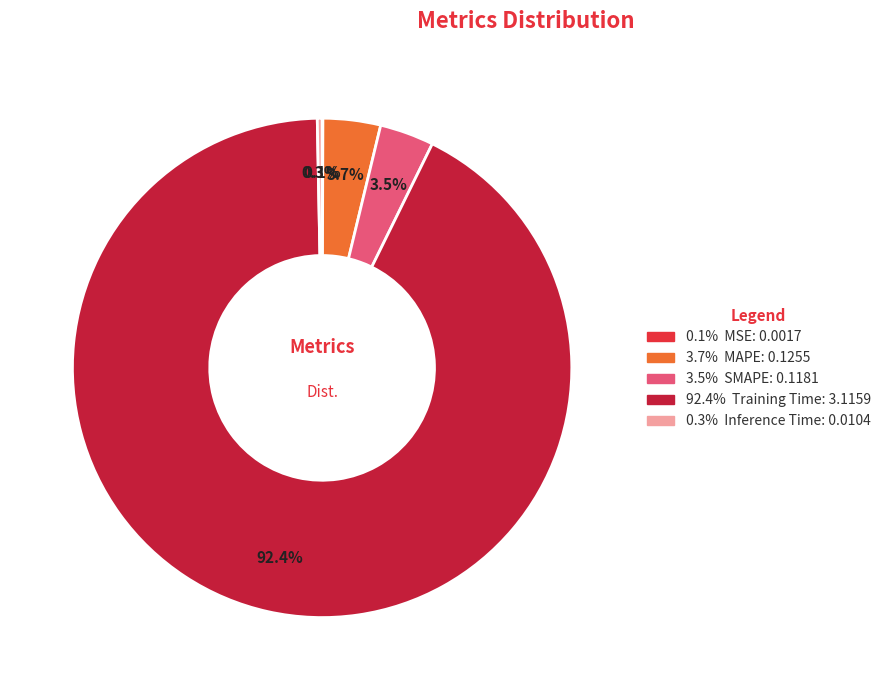

Does any single category account for the majority?

Yes